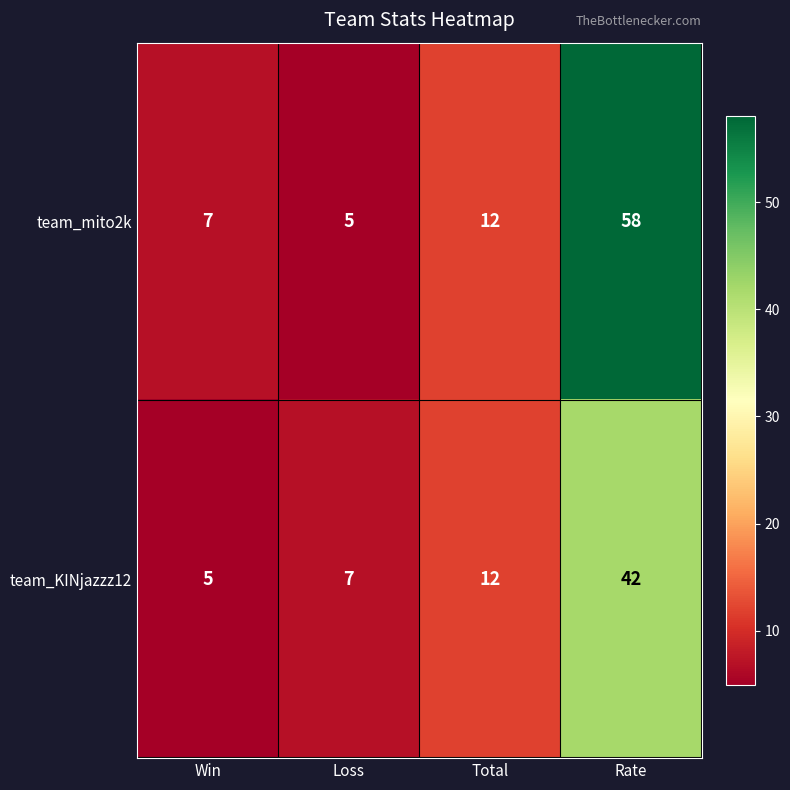

Which series has the widest spread of values?

team_mito2k